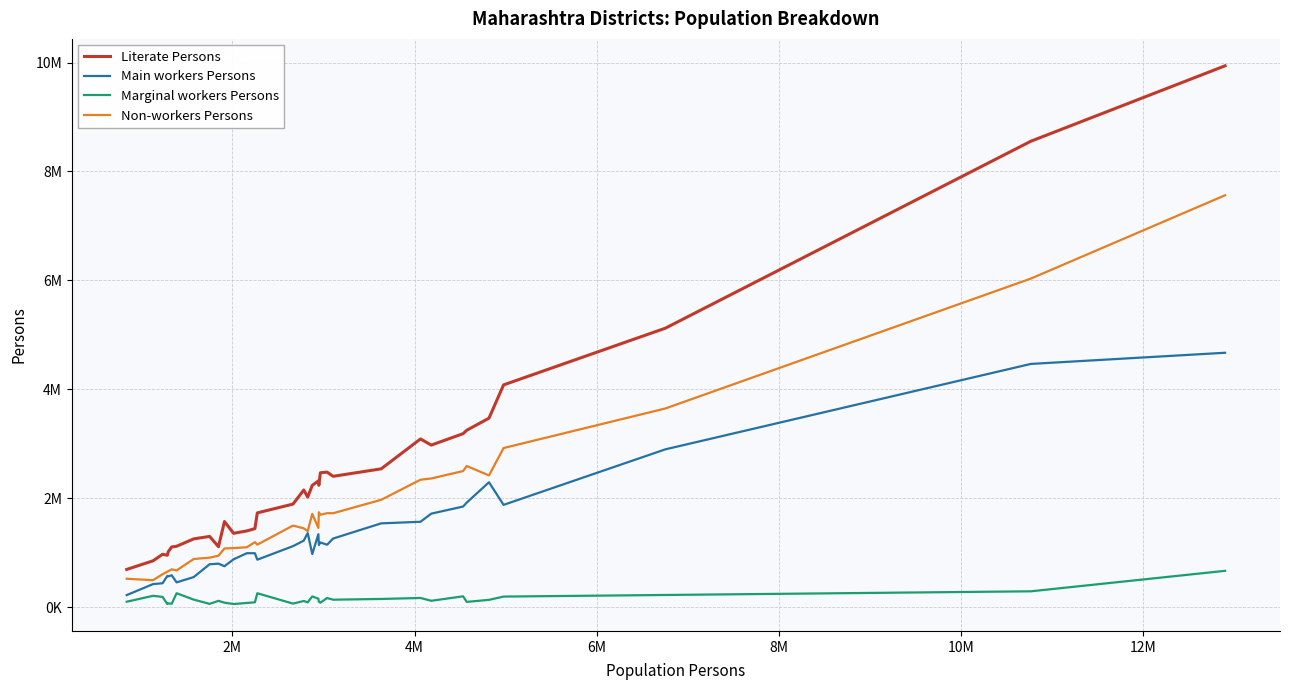

Does the chart display data point markers on the line(s)?

No